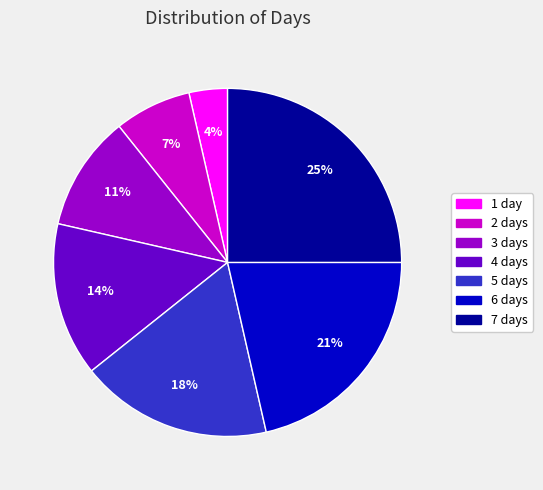

Which category has the smallest portion of the pie?

1 day